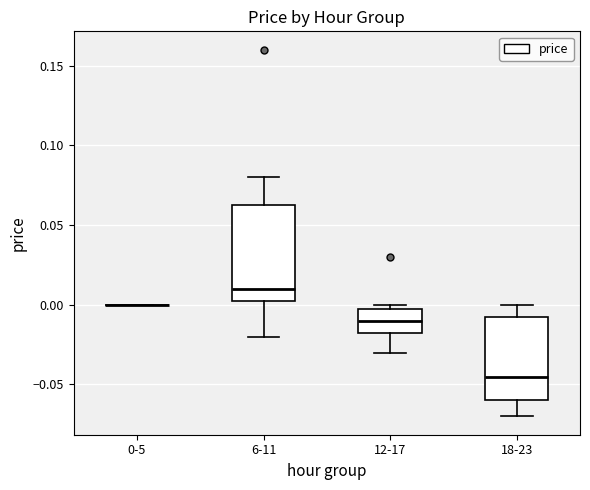

Reading left to right, transcribe this box plot: for each box, give where its median line is, the range the box spans, and where its two whiskers end, as read against the y-axis. The values are not printed on the chart, so give them approximately, as read against the axis.

0-5: box collapsed to a line at 0.000, whiskers 0.000 to 0.000
6-11: median 0.010, box 0.005 to 0.065, whiskers -0.020 to 0.080
12-17: median -0.010, box -0.015 to 0.000, whiskers -0.030 to 0.000 (just above the box's upper edge)
18-23: median -0.045, box -0.060 to -0.005, whiskers -0.070 to 0.000